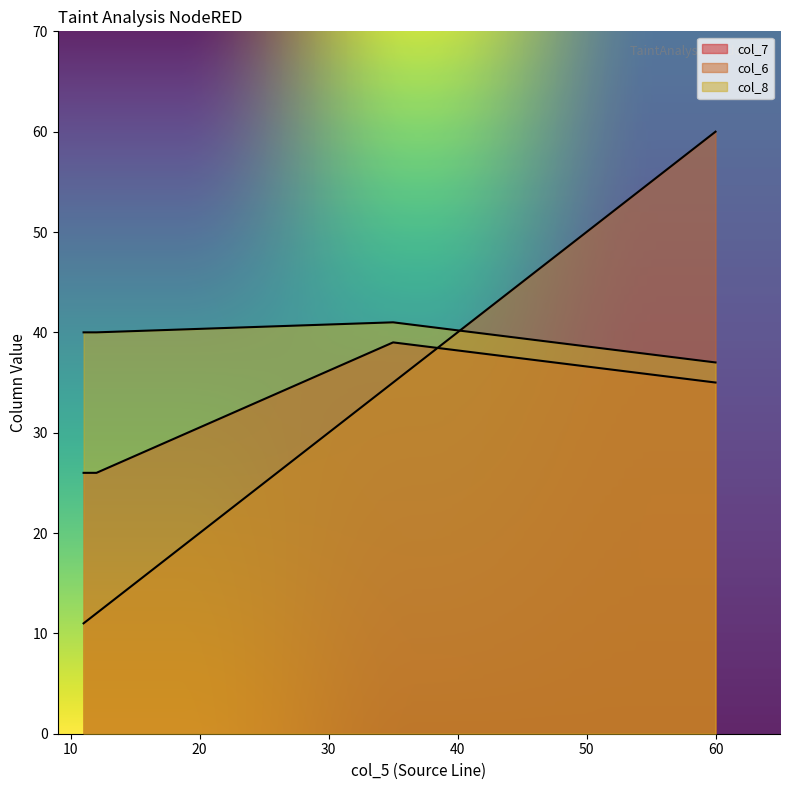

What is the difference between the second highest and minimum values in the col_8 series?

3